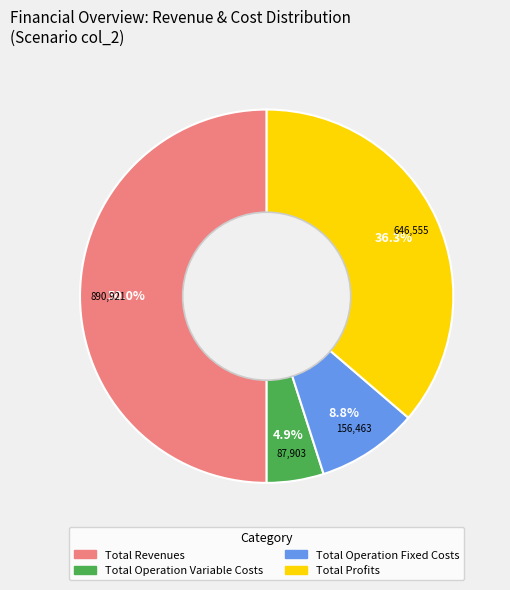

How many slices are in this pie chart?

4